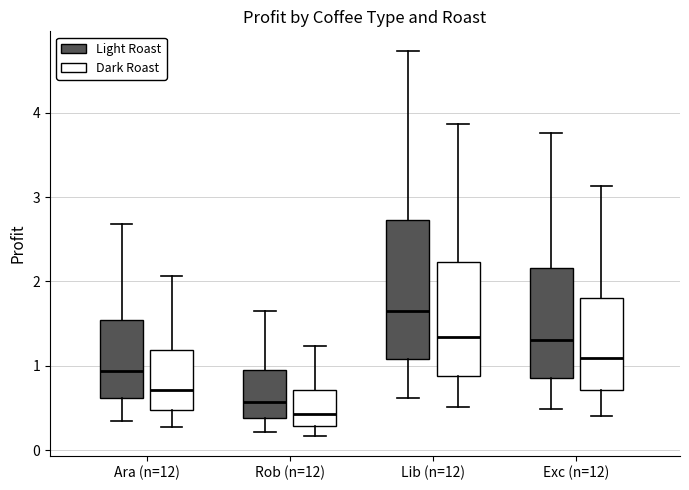

Which box has the highest median line?

Lib (n=12) (Light Roast)